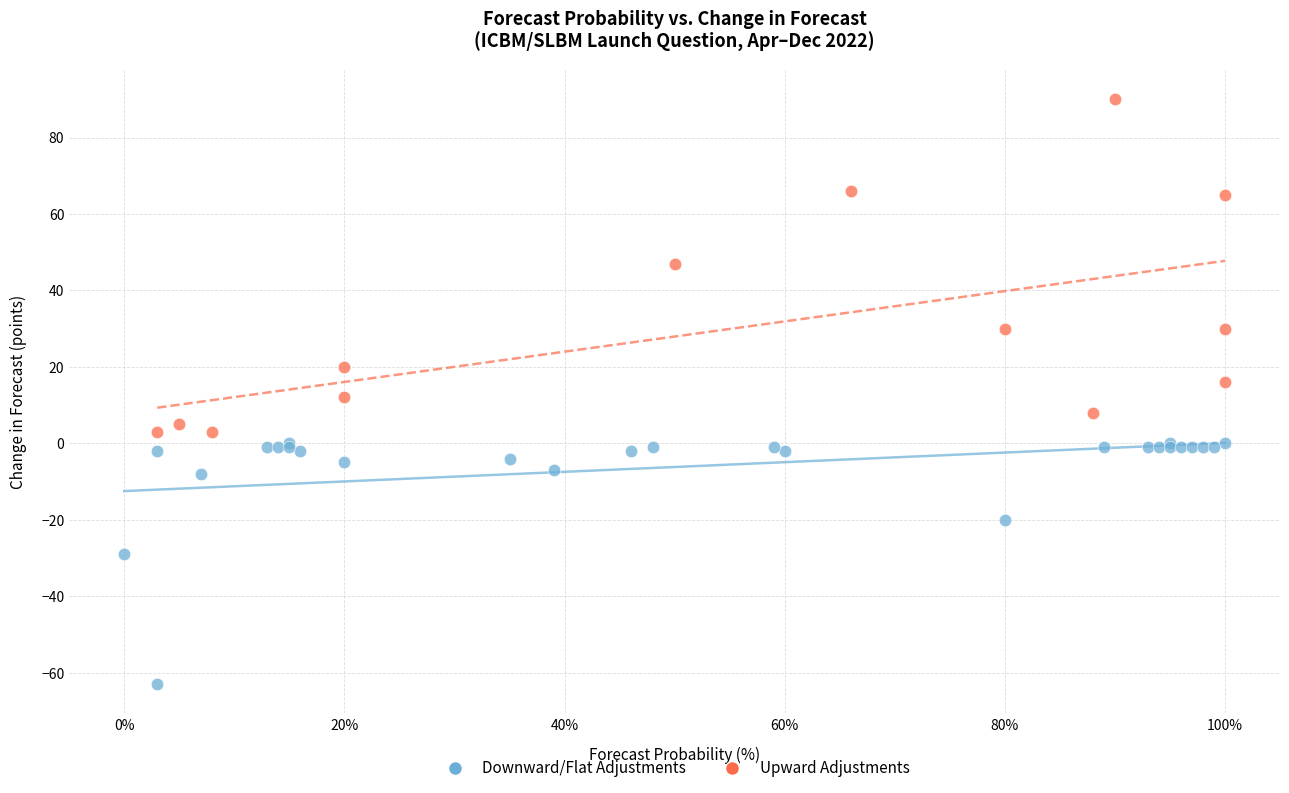

Which series has the largest Y range (max minus min)?

Upward Adjustments